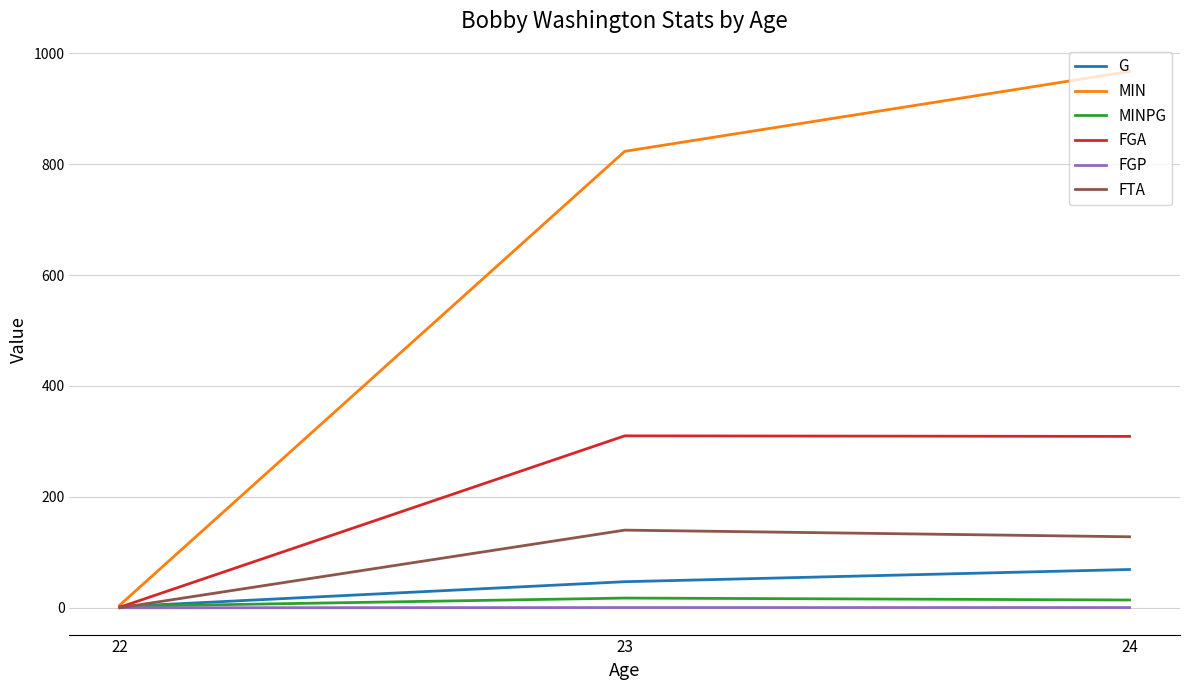

What are all the series names shown in the legend?

G, MIN, MINPG, FGA, FGP, FTA